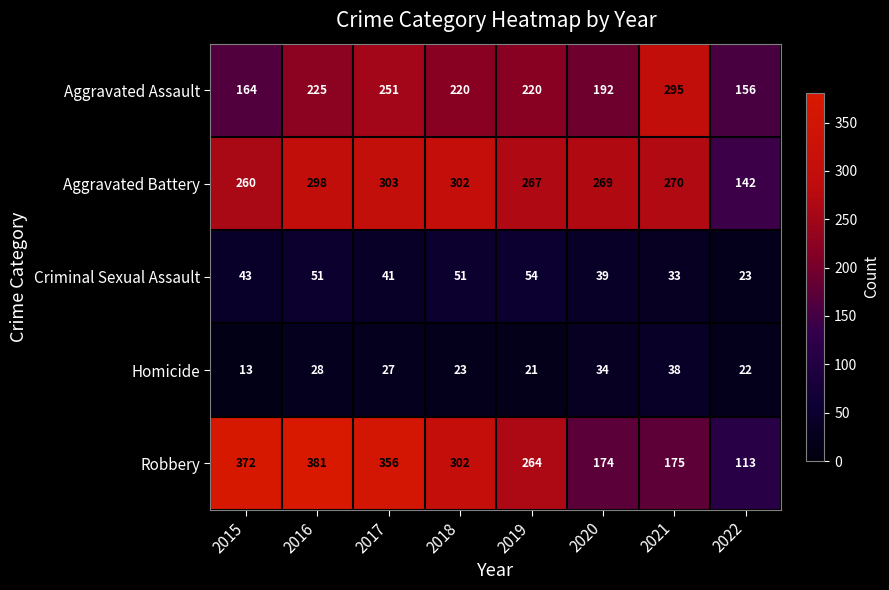

What value does the Aggravated Assault series have at 2016, to the nearest 5?

225